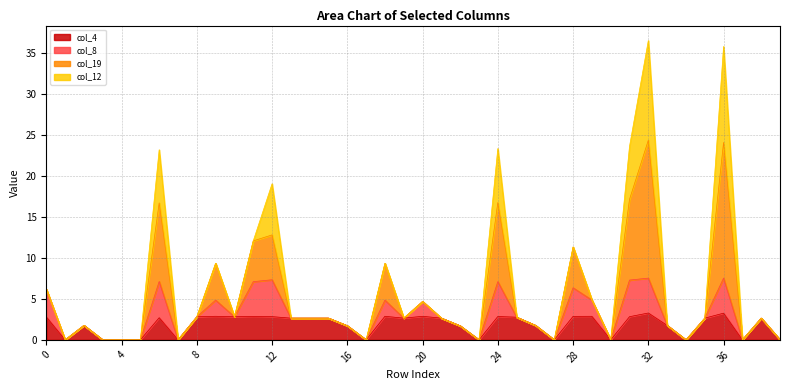

The col_19 series shows 4.4 at 15. True or false?

False